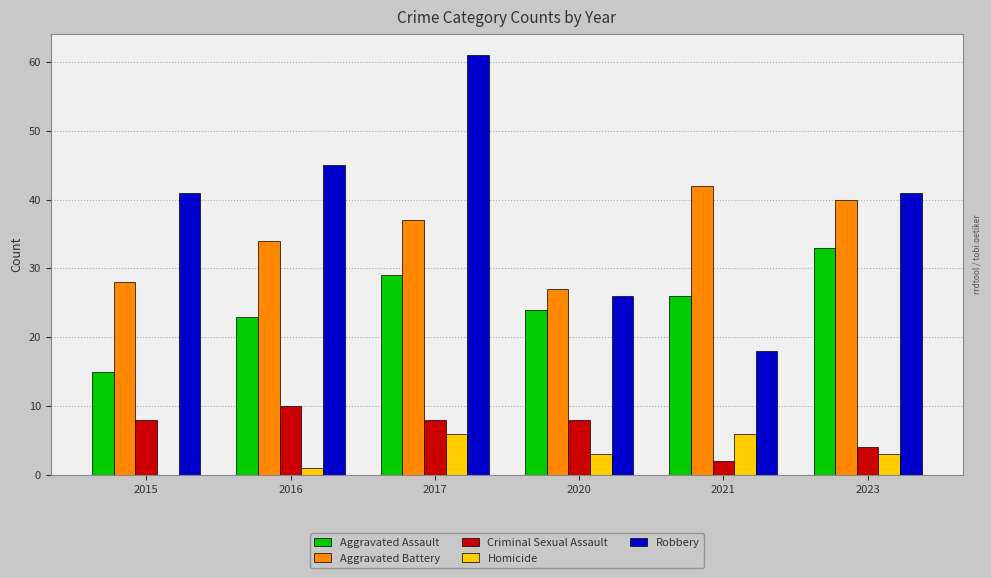

What value does the Homicide series have at 2023?

3